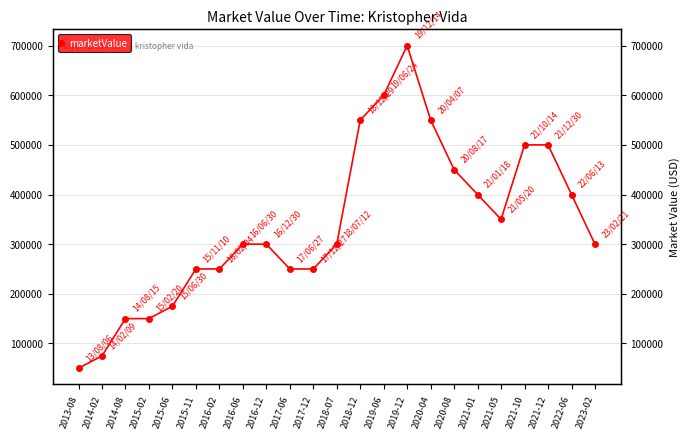

Where is the data nearest to the value 375000?

2021-01